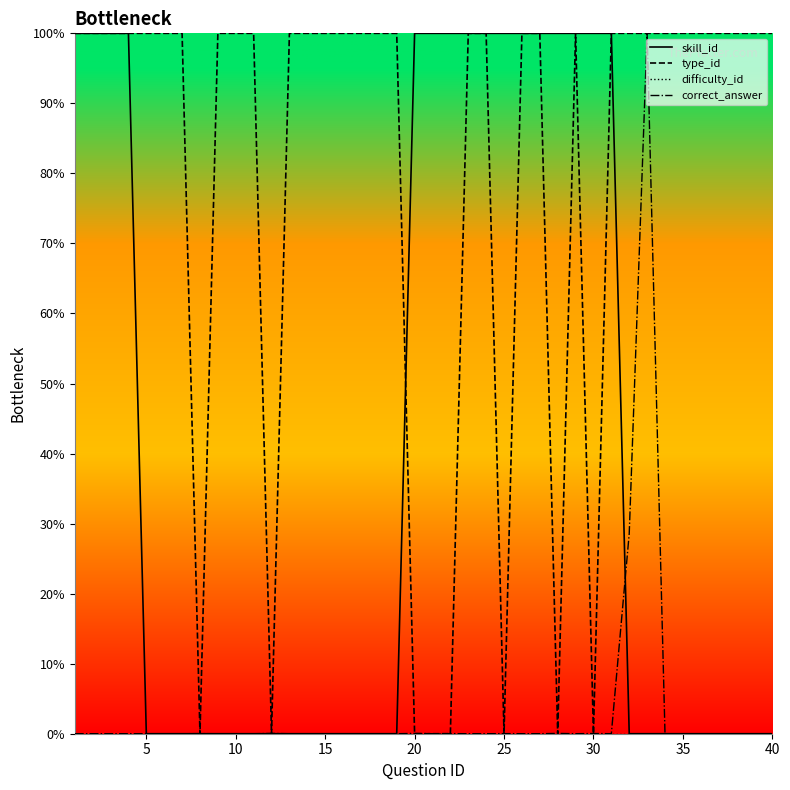

True or false: skill_id has more than 1 points higher than both neighbors.

False